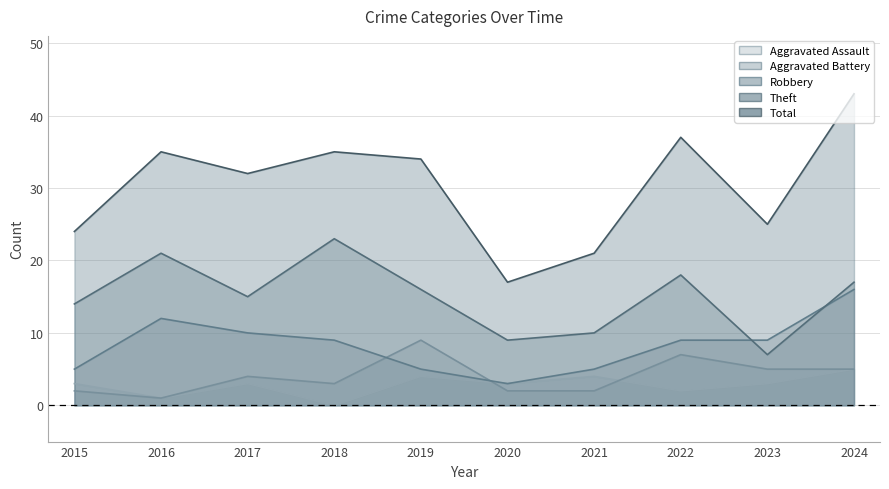

Read the Aggravated Assault value at 2022.

2